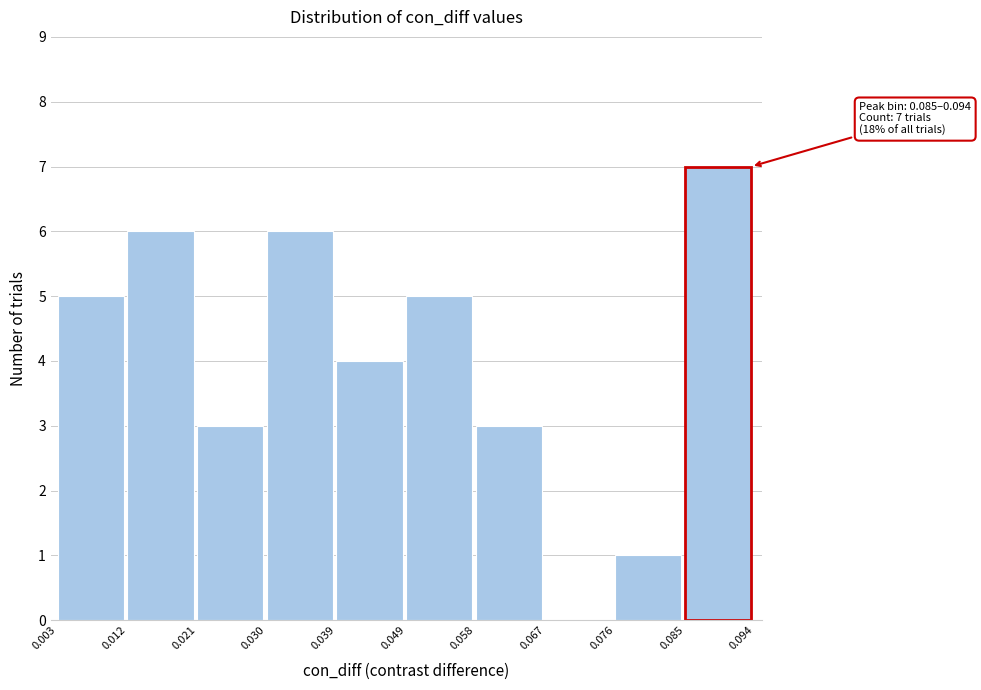

Over which range of the x-axis is the bar tallest?

0.085 to 0.094